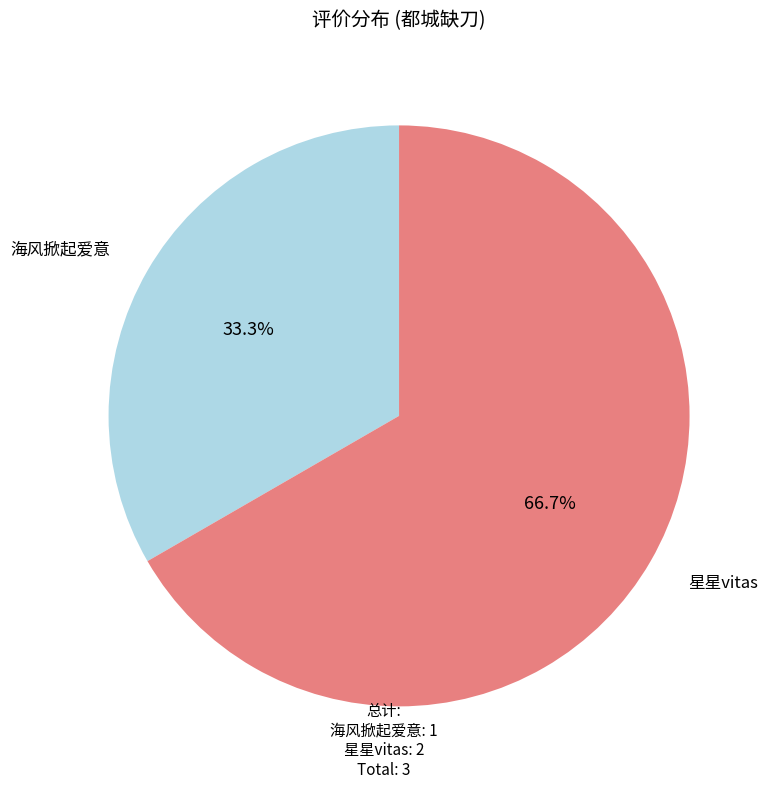

How many slices are in this pie chart?

2